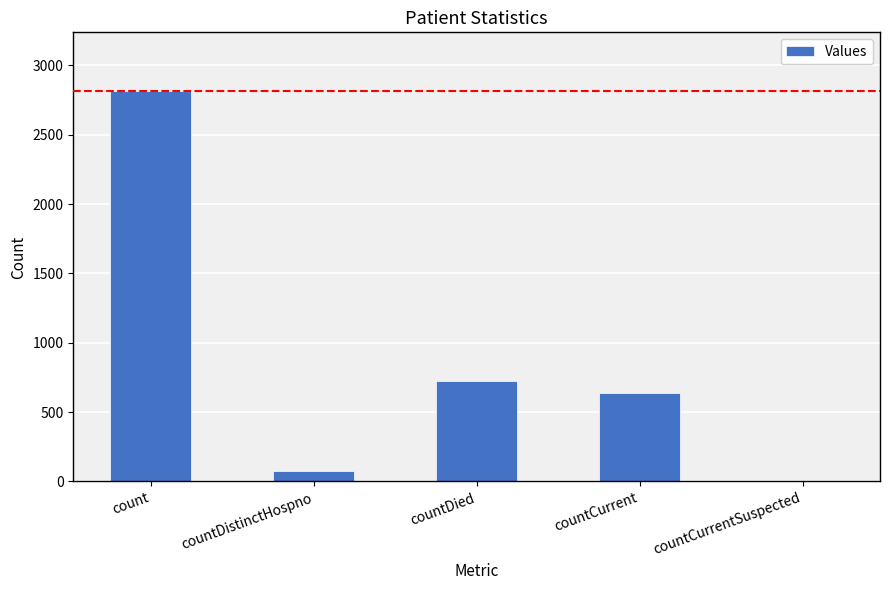

The chart shows a value of 413 at countDied. True or false?

False